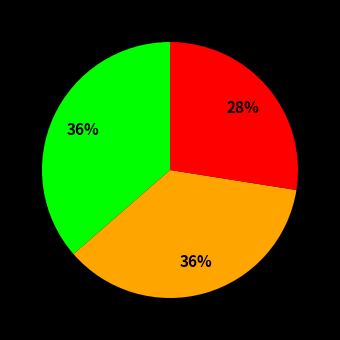

Is there a majority slice in this chart?

No